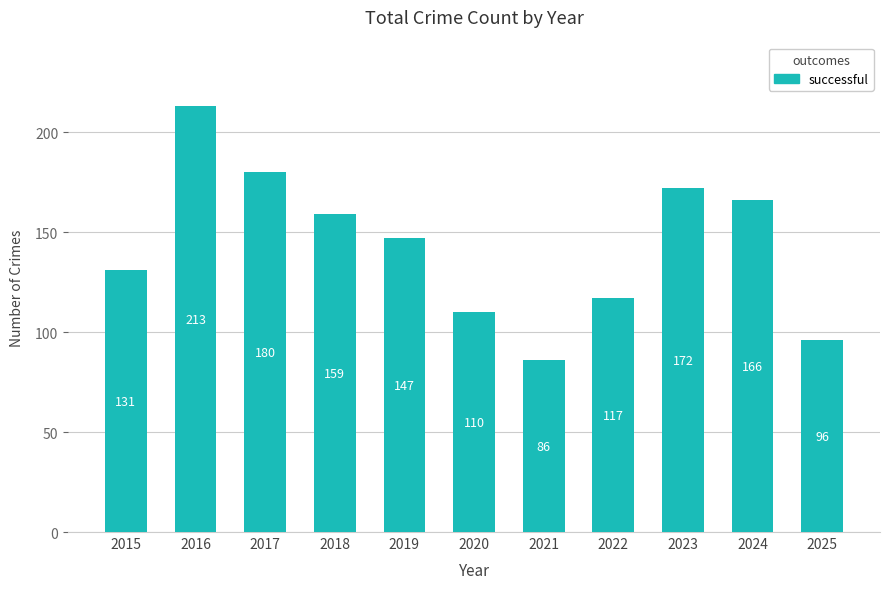

How many categories are shown in the chart?

11